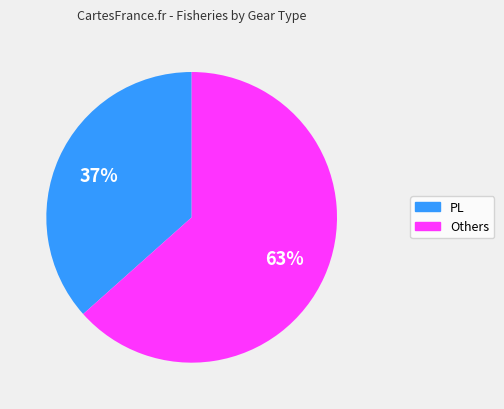

To the nearest percent, what is the average slice percentage?

50%